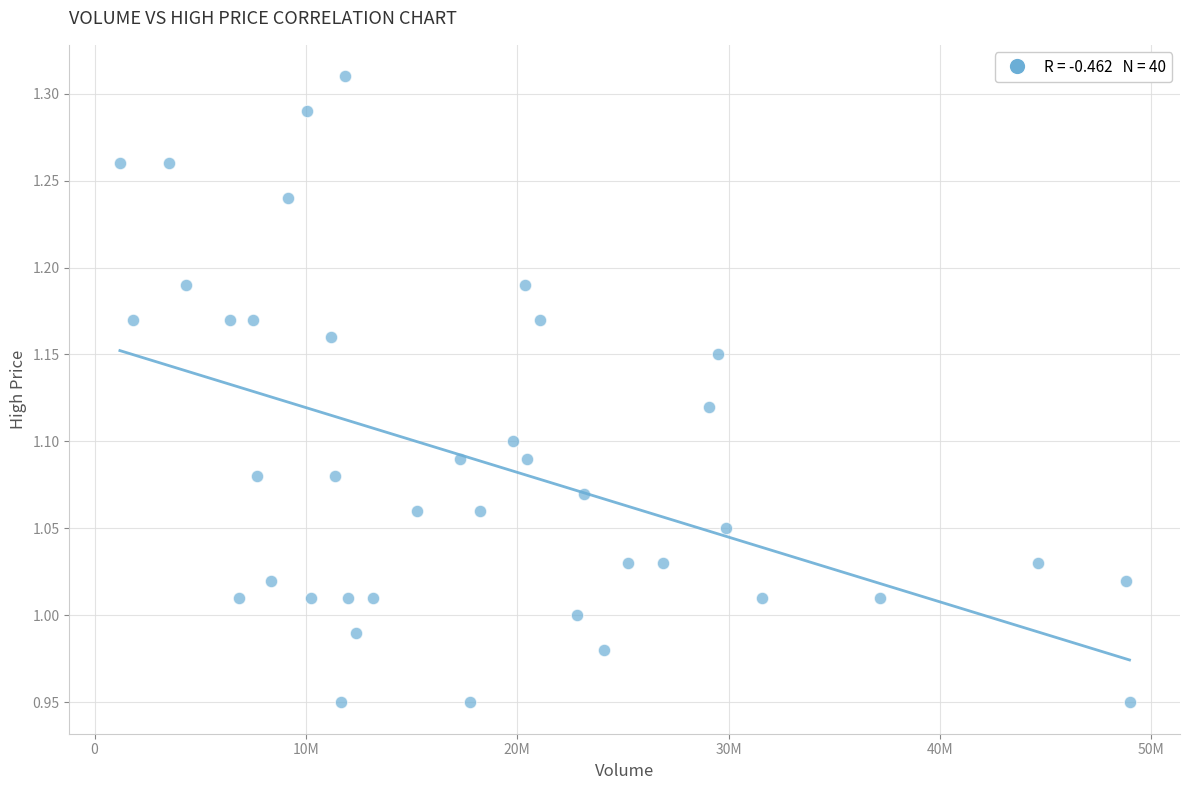

What is the range of X values (max minus min)?

47776000.0